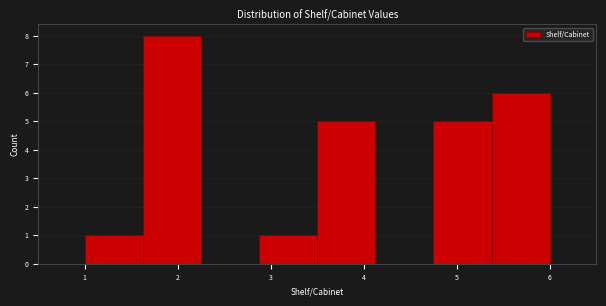

How tall is the bar that spans 1.6 to 2.3 on the x-axis? Neither the bar edges nor the heights are printed on the chart, so give them approximately, as read against the axes.

8